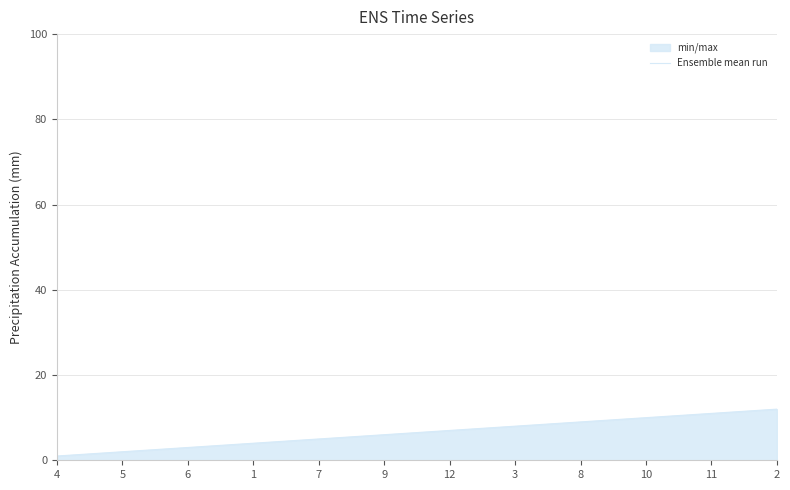

At which category does the chart reach its minimum across all series?

4